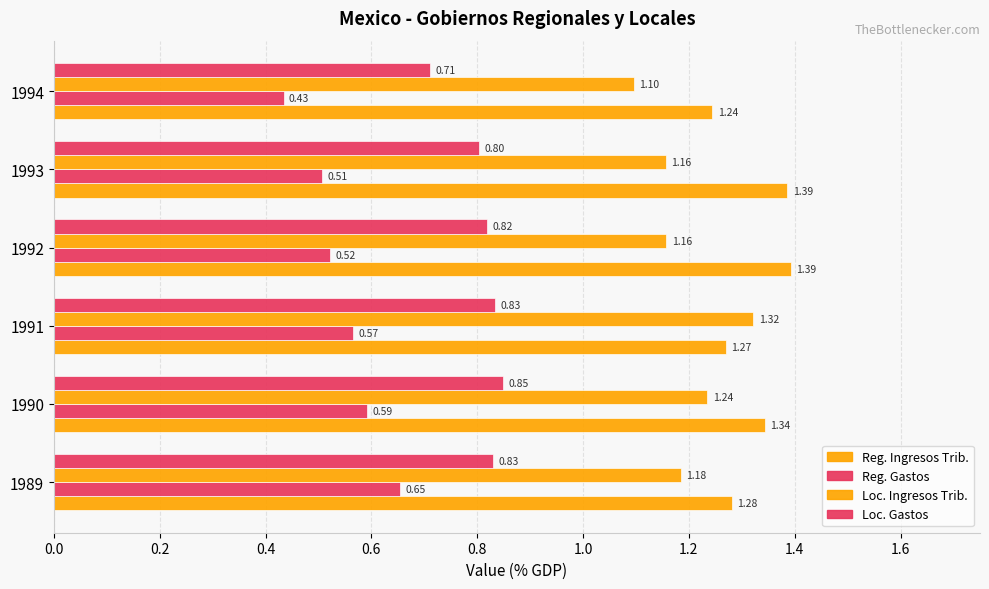

What is the minimum value shown in the chart?

0.4